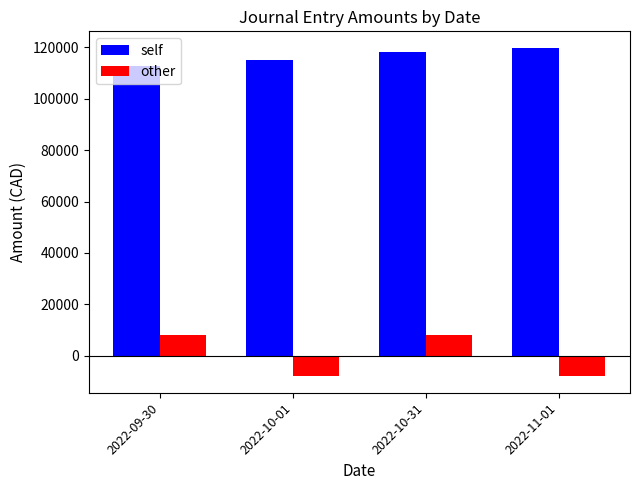

How many series are shown in this chart?

2